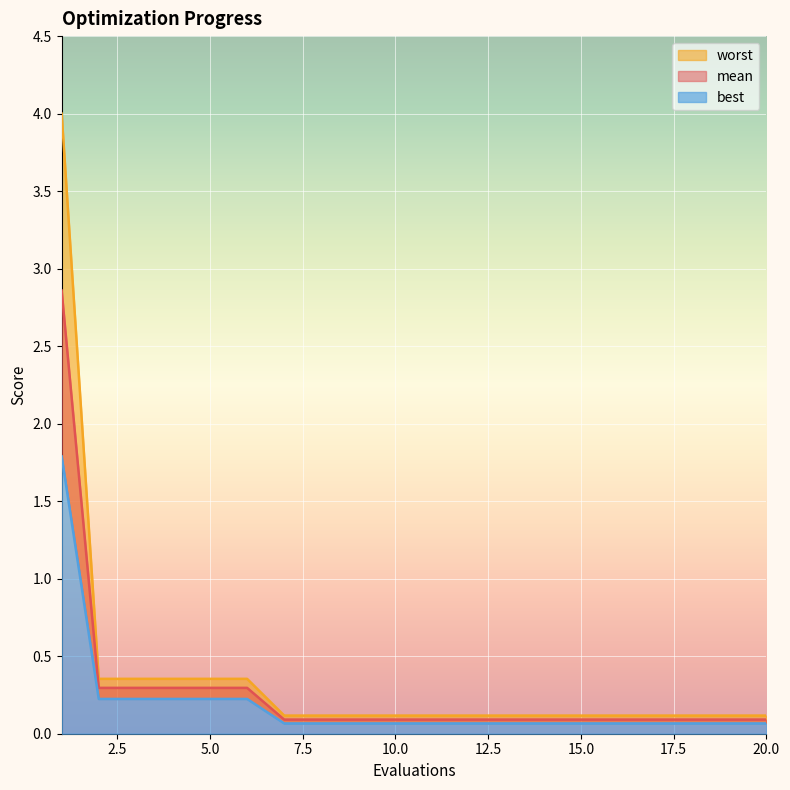

Does the chart display data point markers on the line(s)?

No